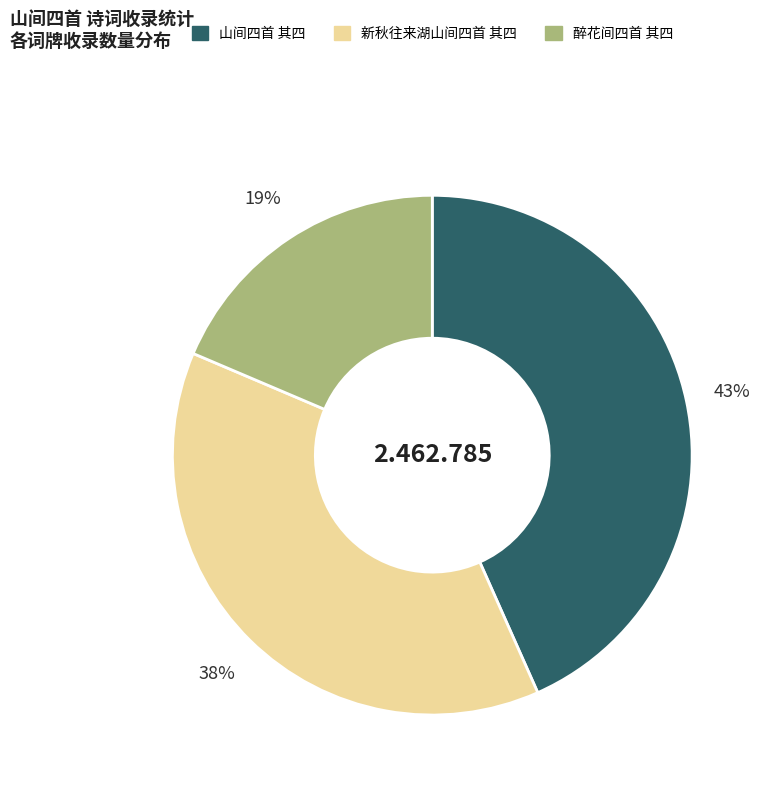

Which has a higher value, 新秋往来湖山间四首 其四 or 山间四首 其四?

山间四首 其四